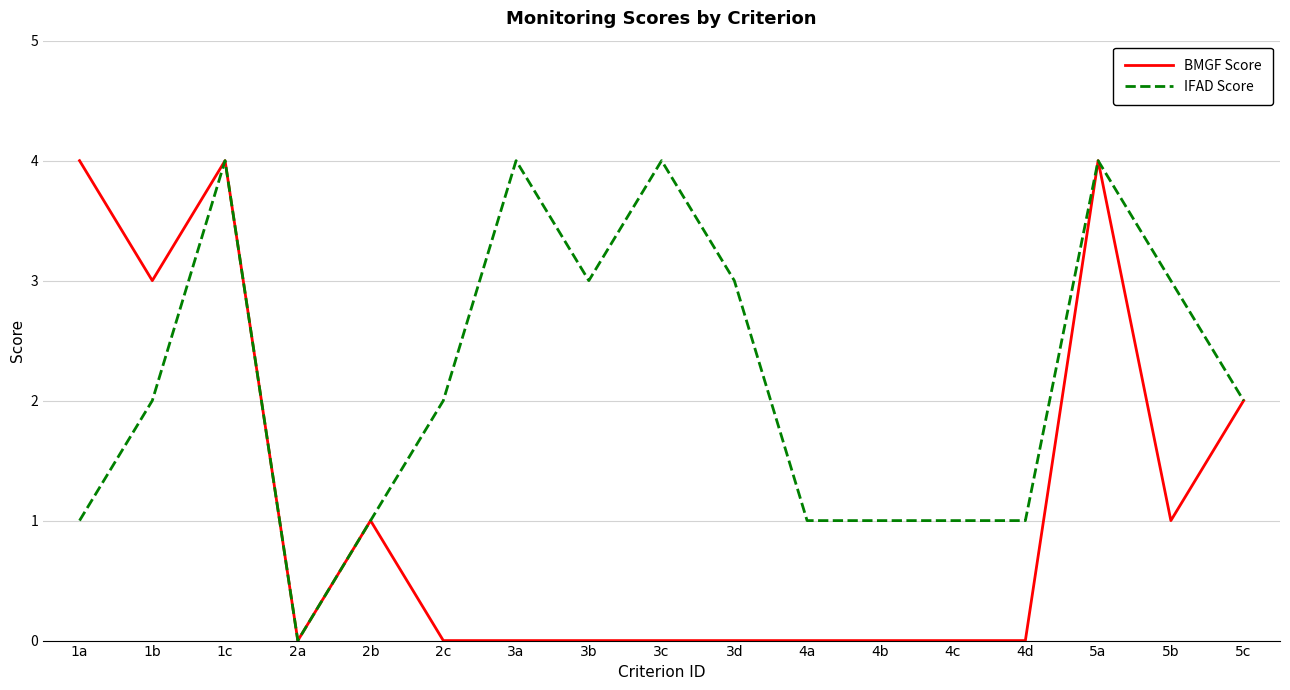

The value of BMGF Score at 4d is -3. True or false?

False